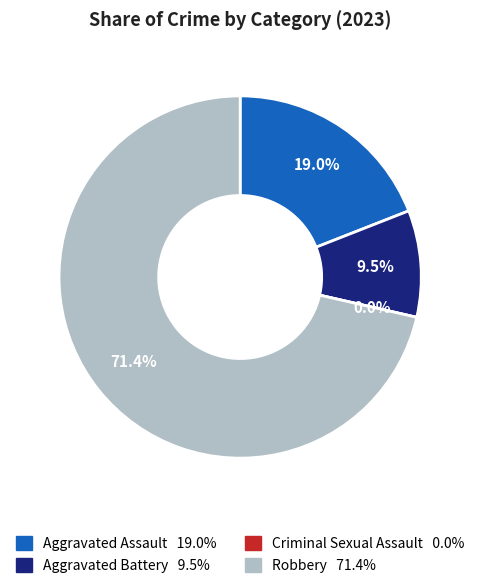

To the nearest percent, what is the average slice percentage?

25%